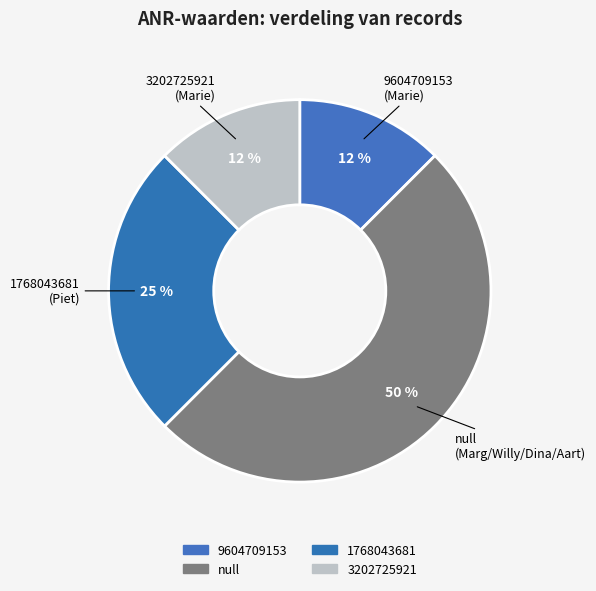

To the nearest percent, what percentage of the pie is 9604709153?

12%